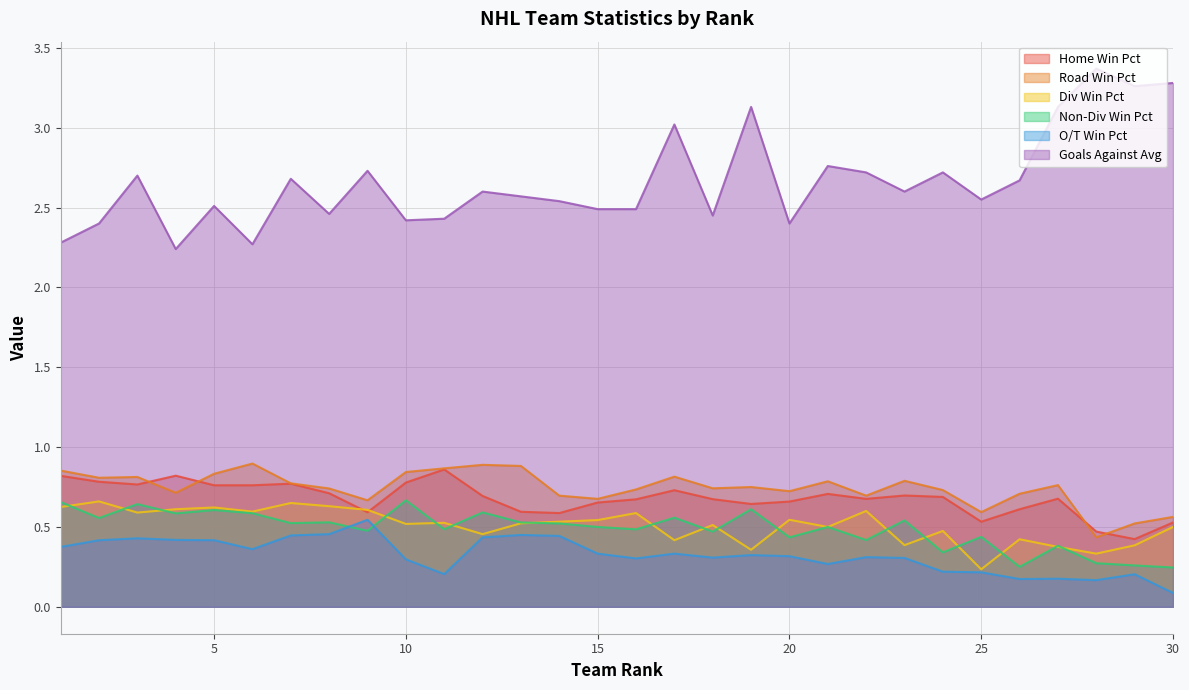

True or false: Goals Against Avg and O/T Win Pct intersect in this chart.

False